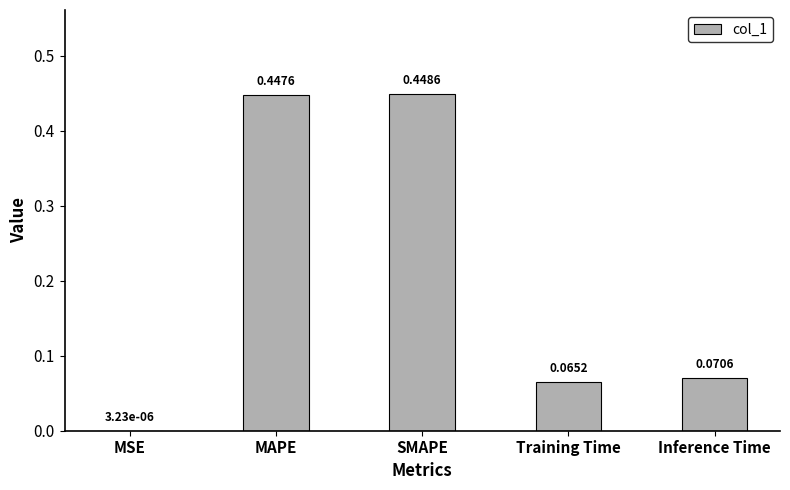

What is the sum of all values?

1.0